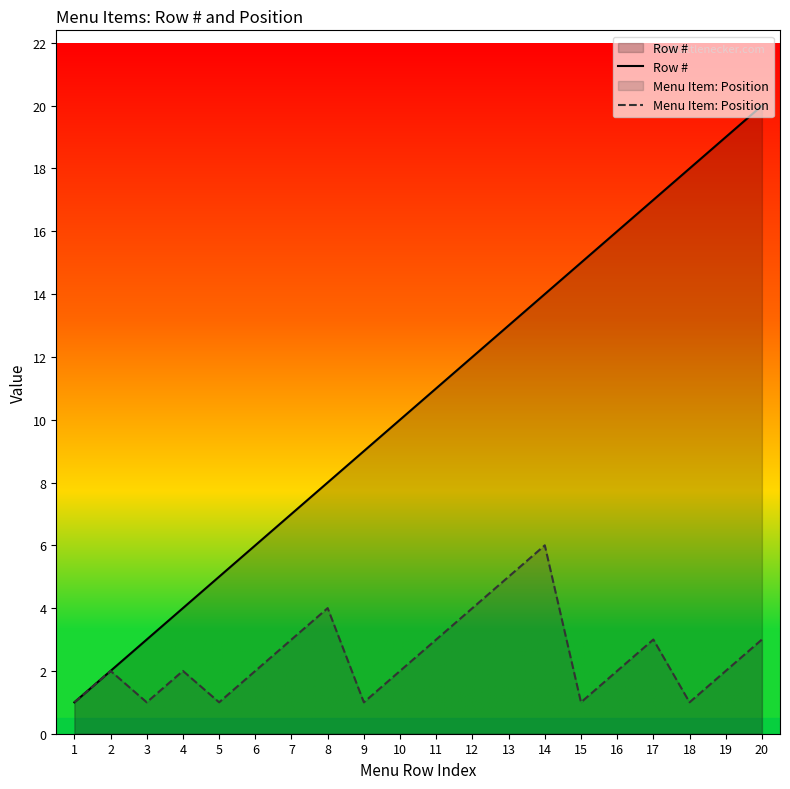

What value does the Row # series have at 16?

16